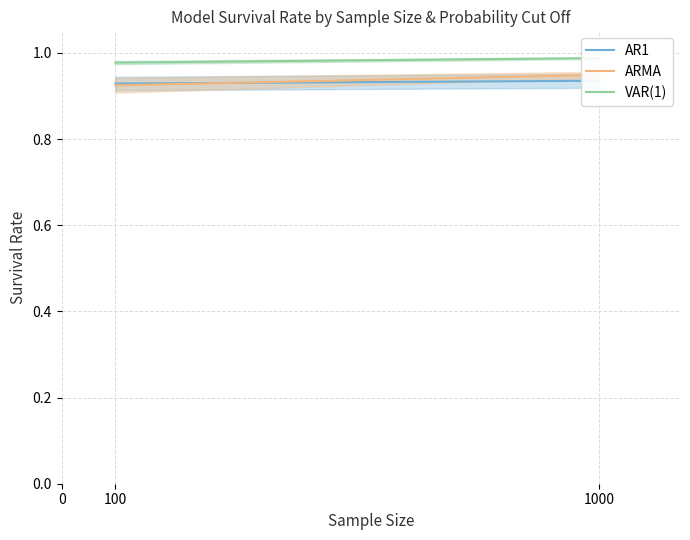

What is the value of the AR1 point at the 1st from the left?

0.9